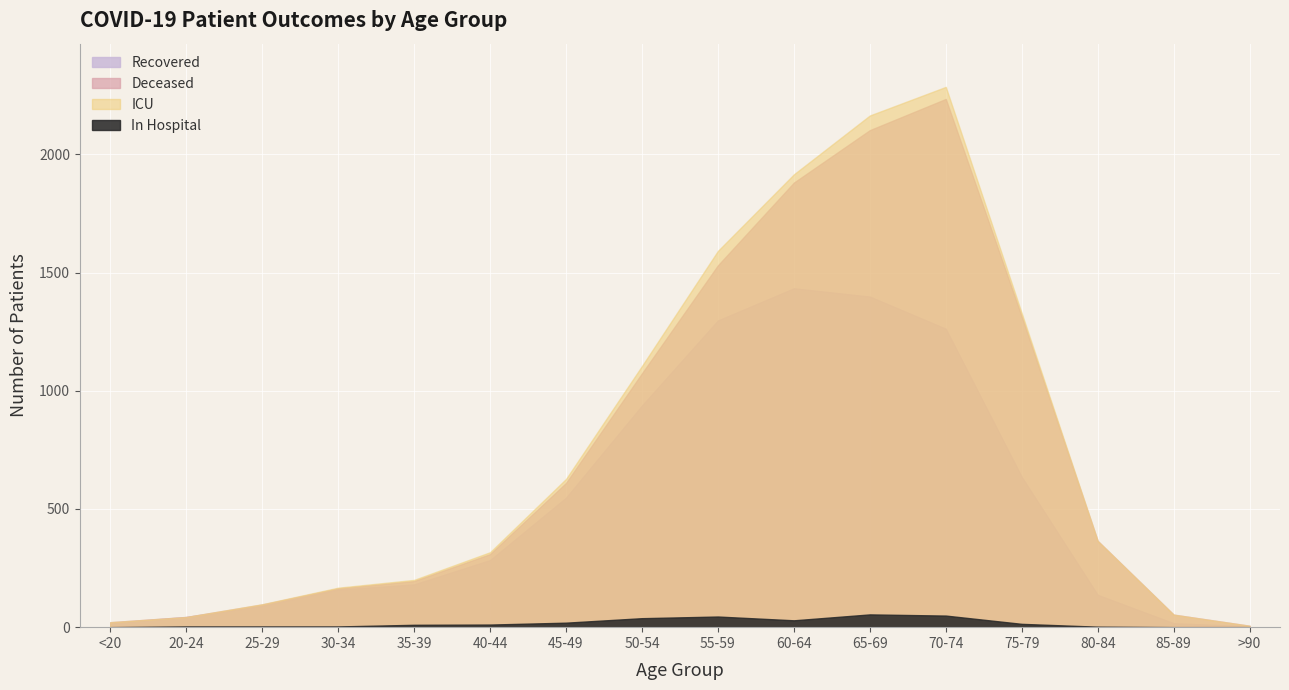

True or false: patients_in_icu and deceased_patients intersect in this chart.

False